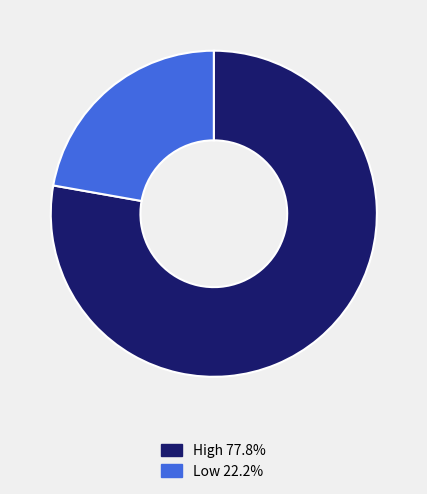

Is there a majority slice in this chart?

Yes